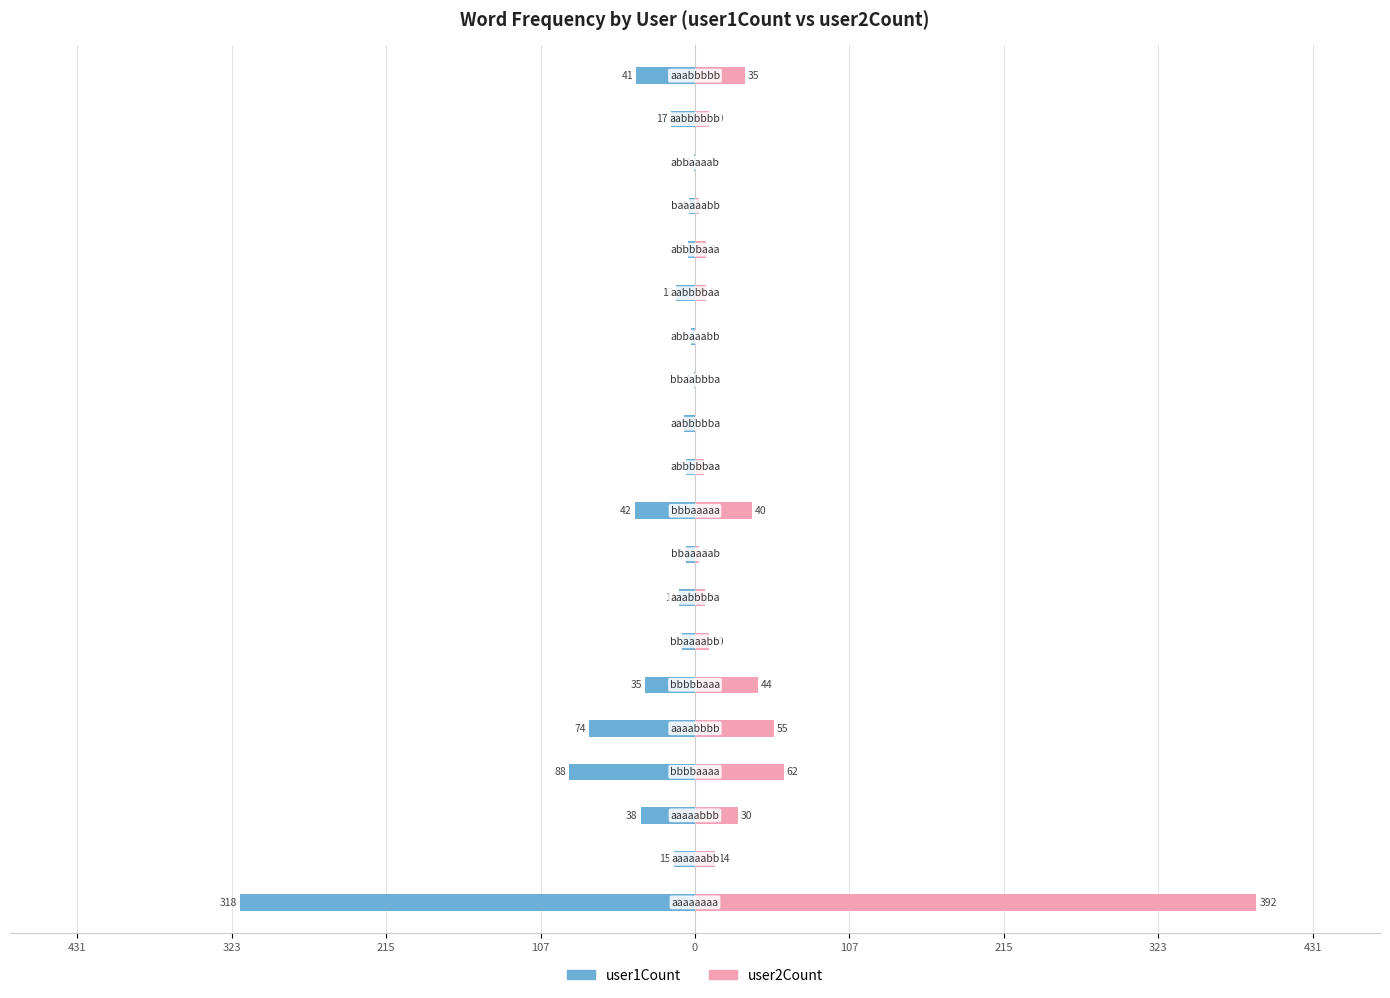

Rank the series at 9 from highest to lowest value.

user2Count, user1Count